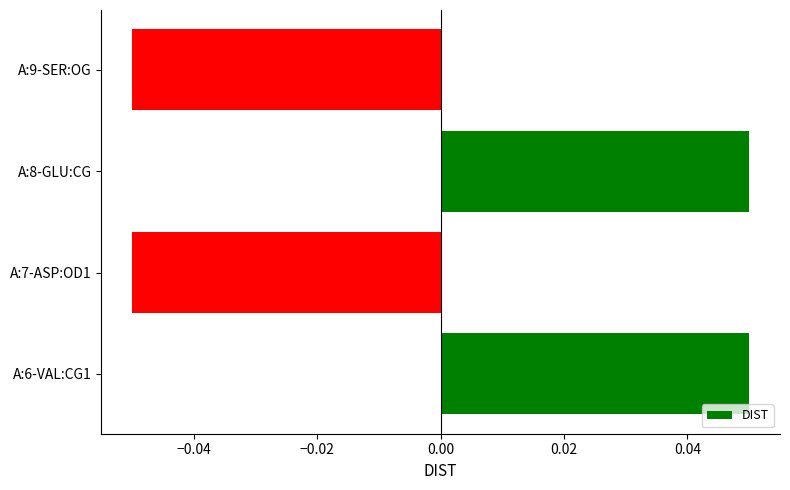

How many bars are there in total?

4